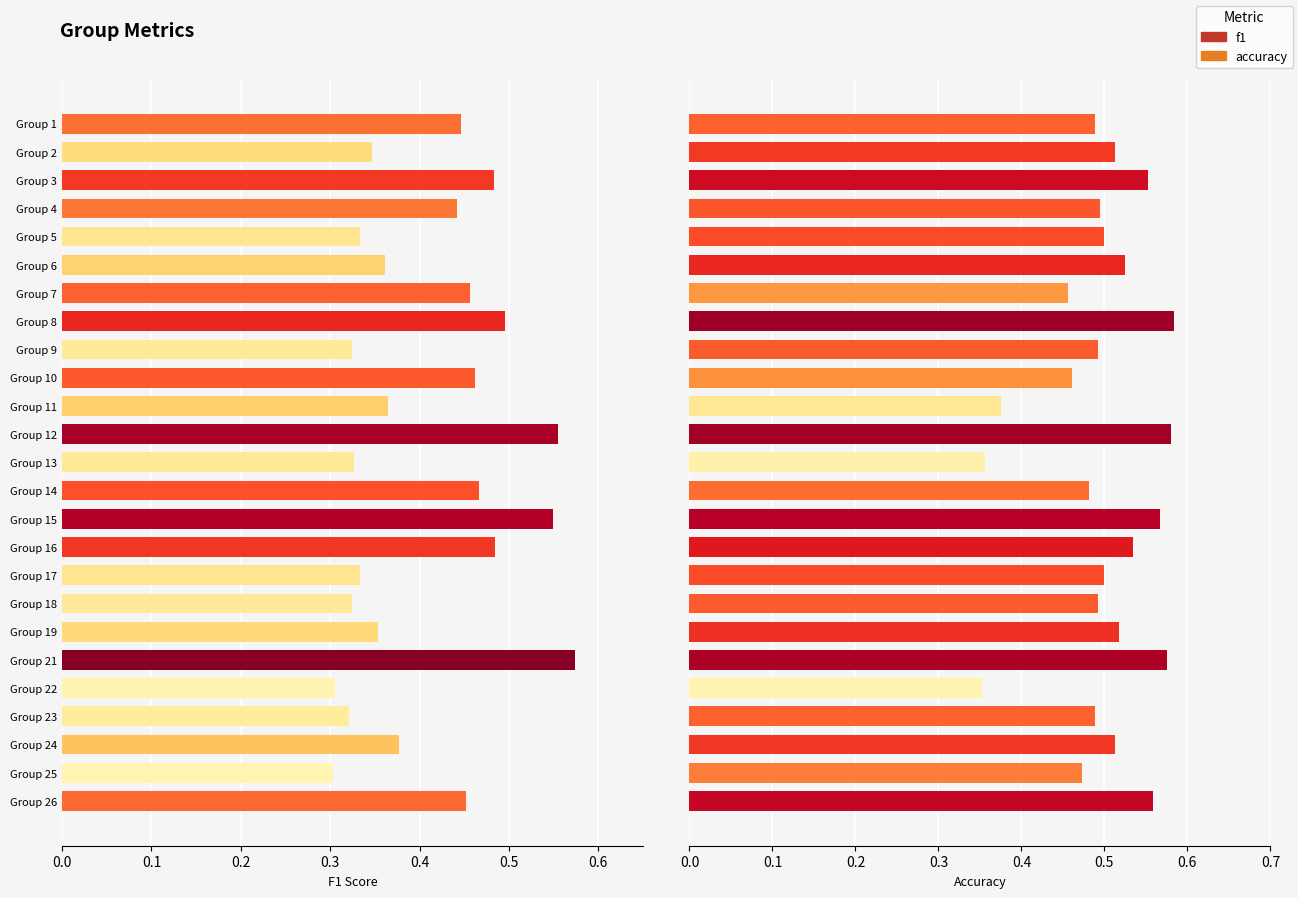

Between Group 22 and Group 12, which is larger?

Group 12